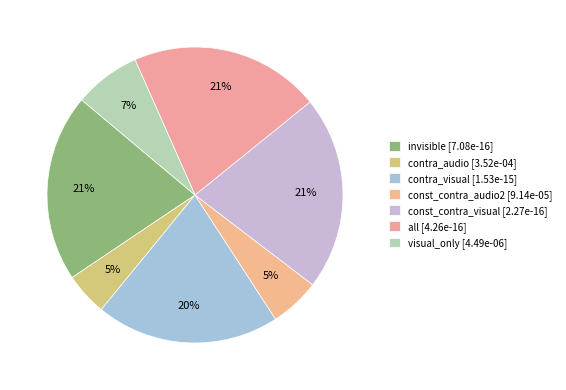

Does contra_audio represent more than half of the total?

No